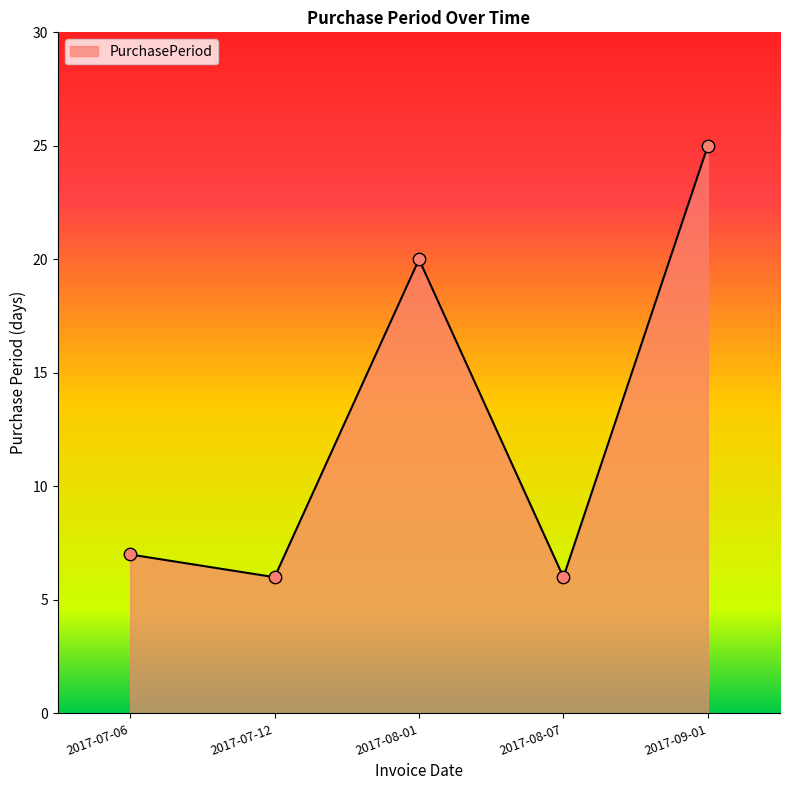

Approximately how many times larger is the value at 2017-09-01 compared to 2017-08-07?

4.2